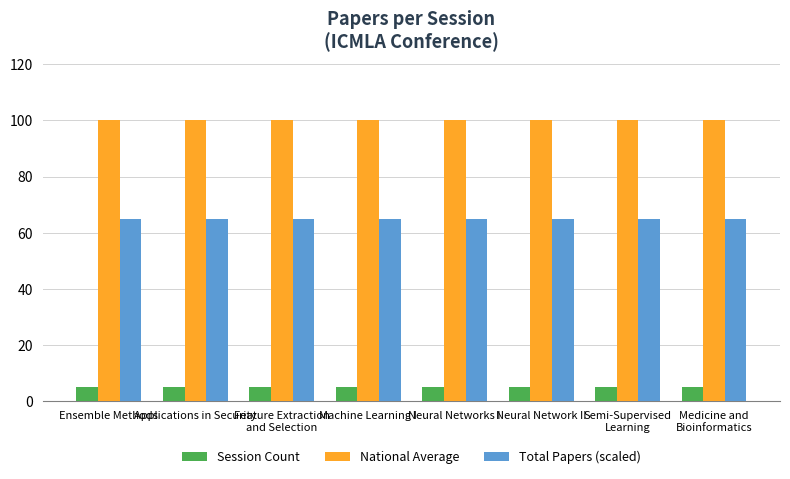

Is the value of Session Count at Neural Networks I greater than the value of National Average at Ensemble Methods?

No